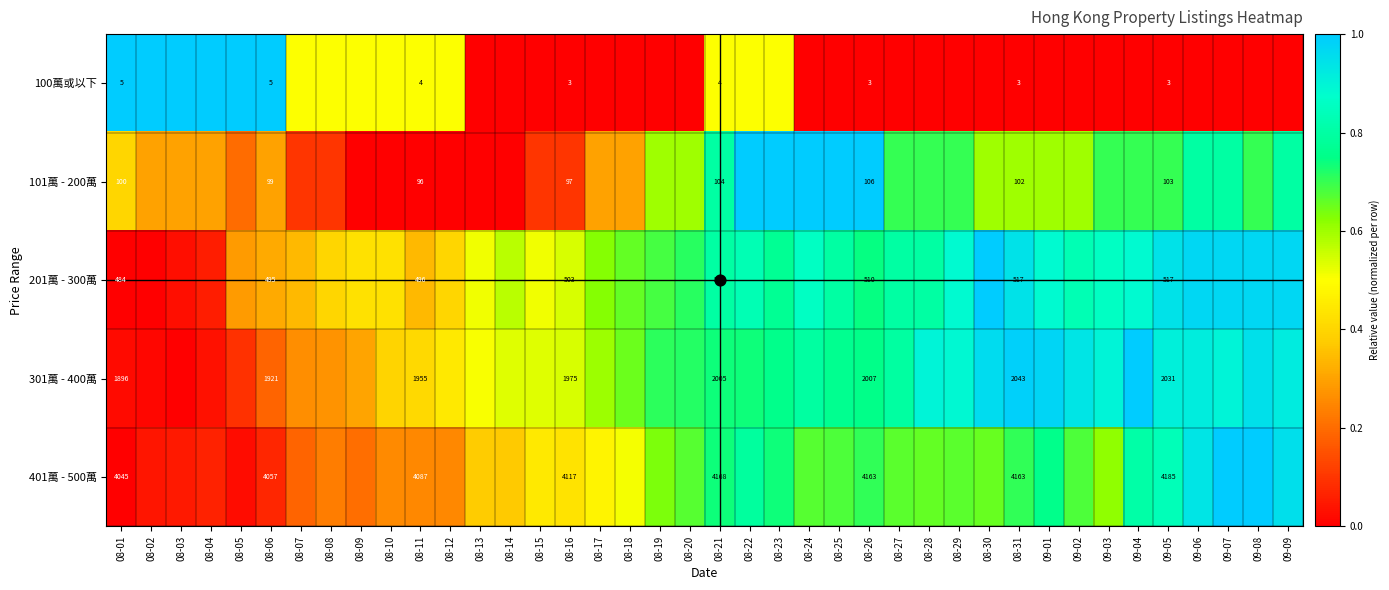

The 201萬 - 300萬 series shows 0.9 at 09-04. True or false?

True